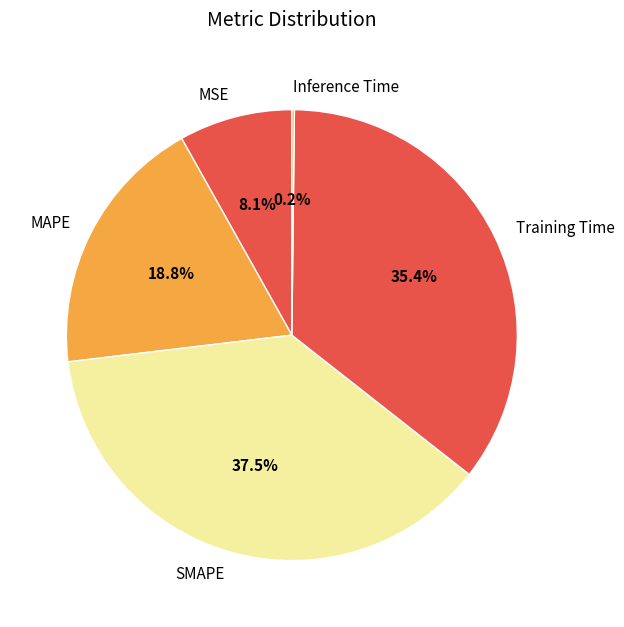

What percentage do SMAPE and Training Time together represent?

72.9%